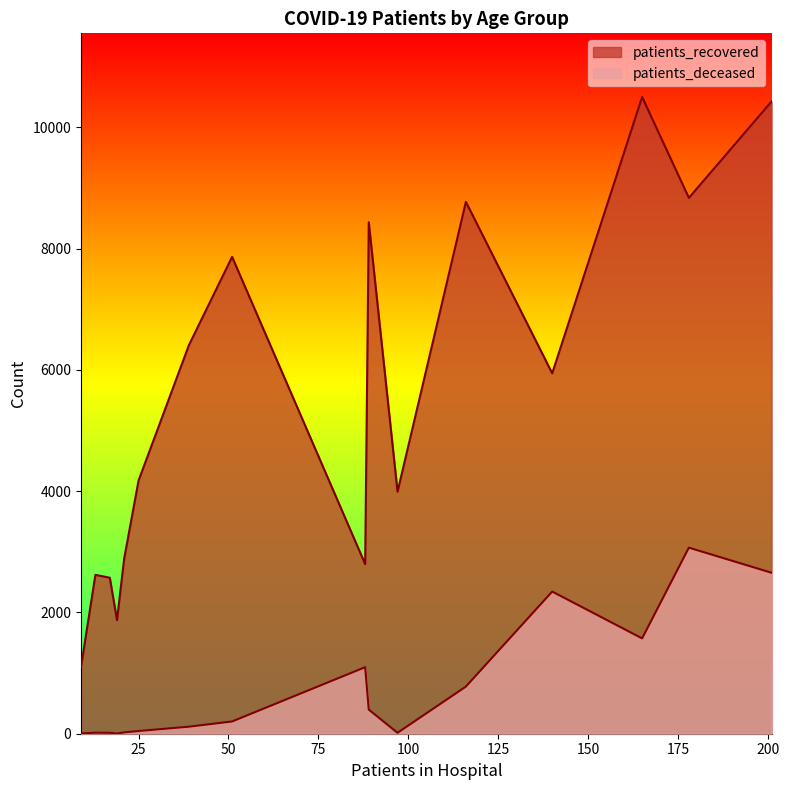

True or false: patients_recovered and patients_deceased intersect in this chart.

False